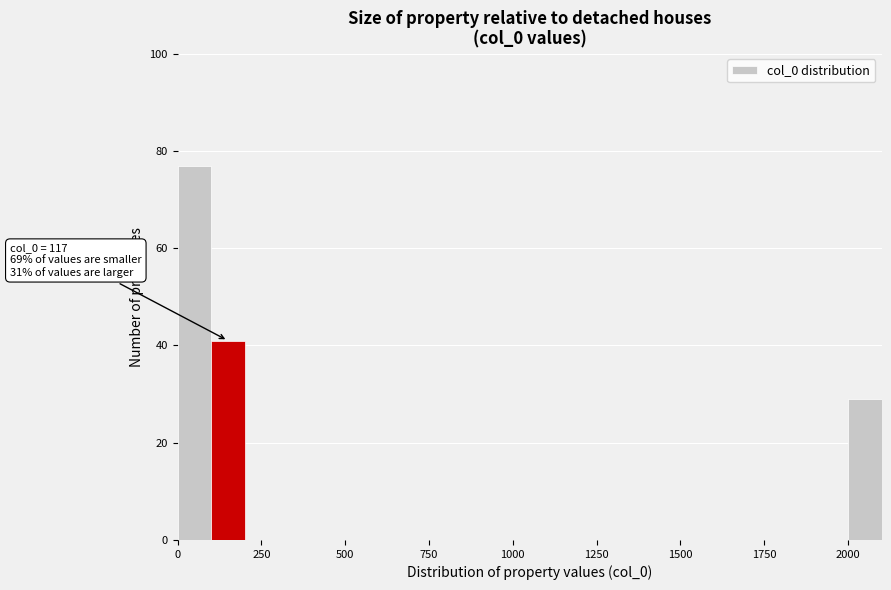

Around what value on the x-axis is the tallest bar? Give the approximate position of its centre, as read against the axis.

50